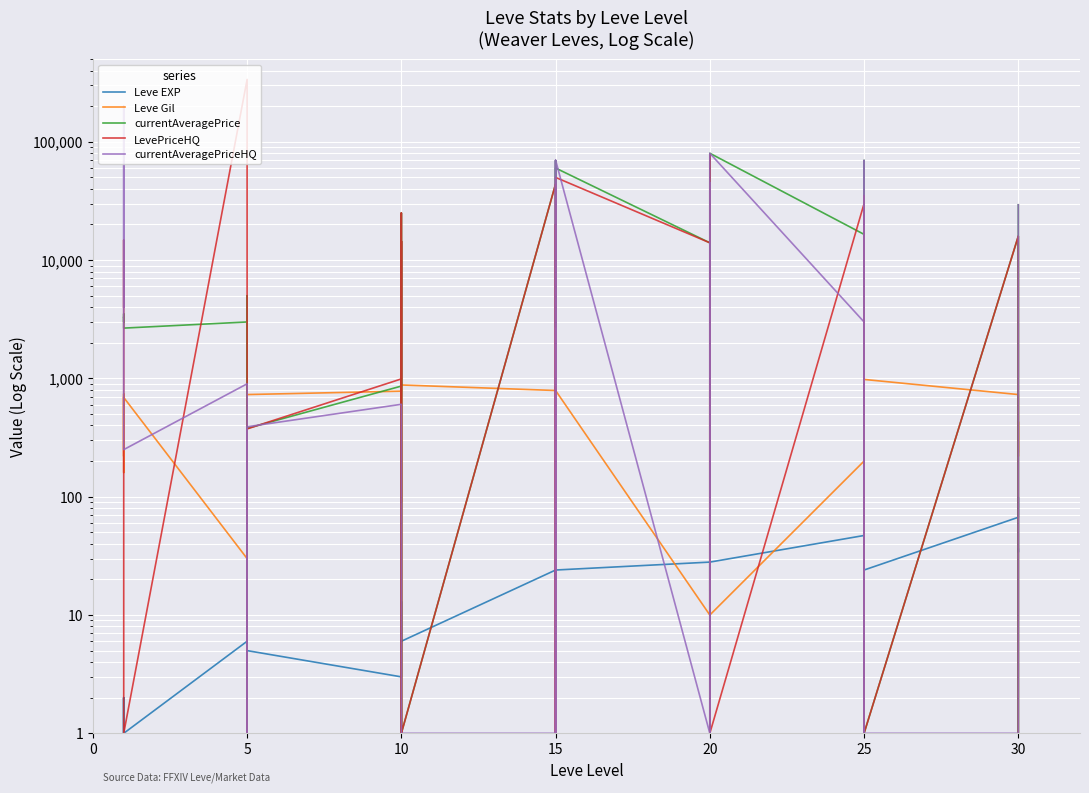

What is the sum of all Leve EXP values?

809